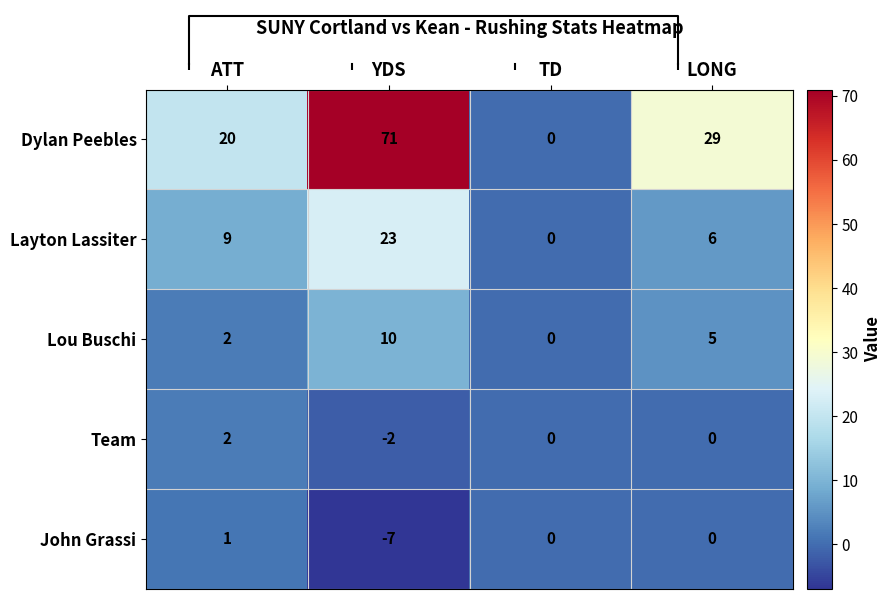

What is the difference between the Layton Lassiter values at LONG and ATT?

3